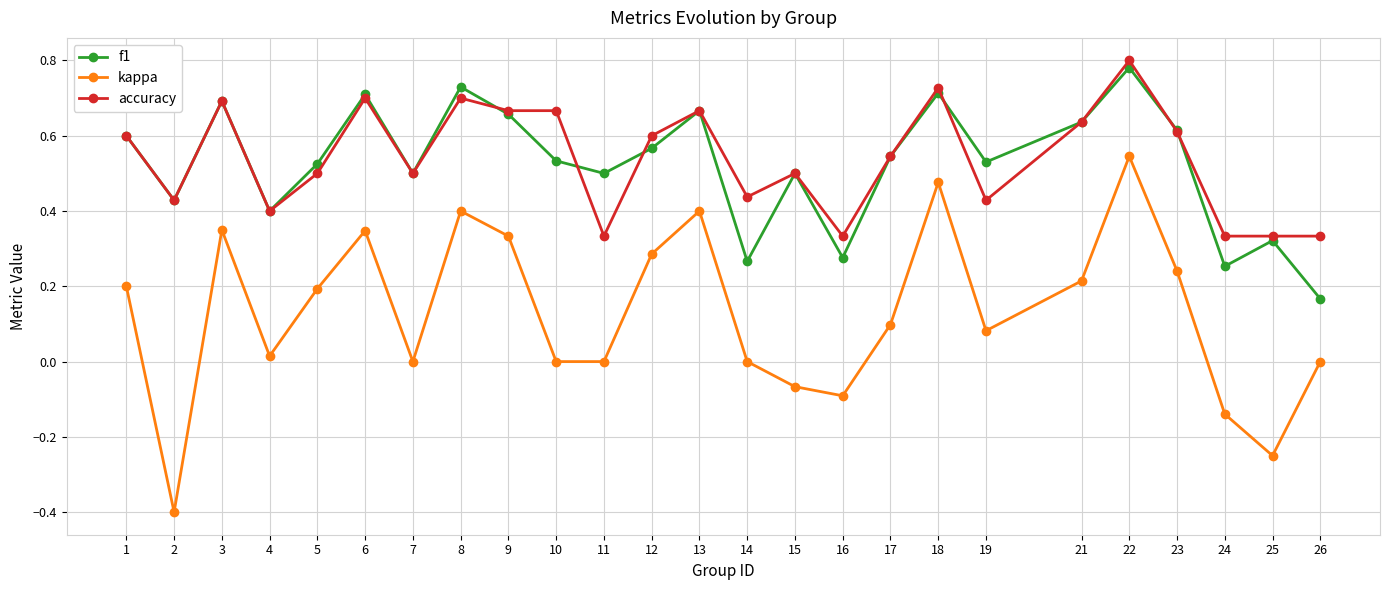

True or false: kappa has more than 2 interior local peaks.

True